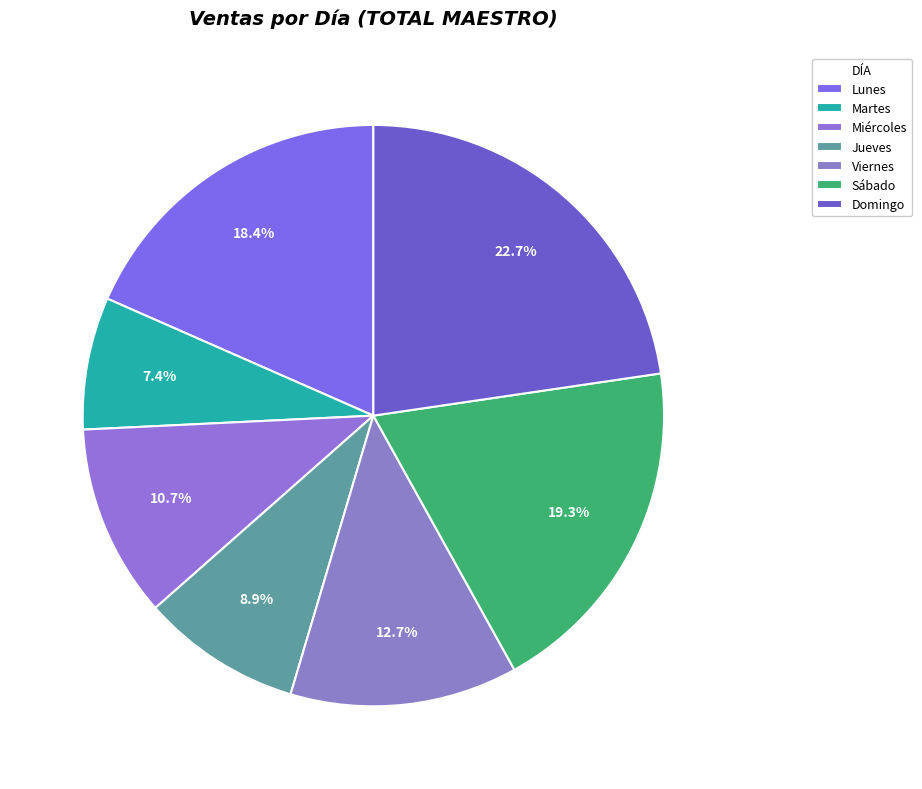

Which slice is the smallest?

Martes